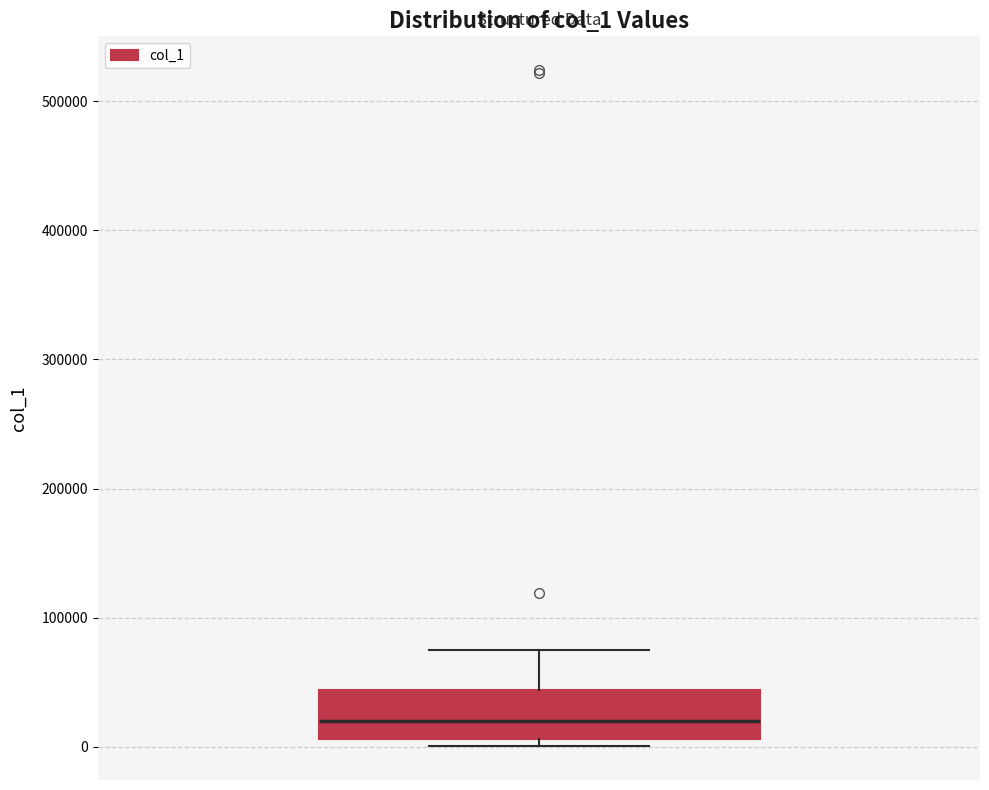

Transcribe this box plot: give where the median line is, the range the box spans, and where the two whiskers end, as read against the y-axis. The values are not printed on the chart, so give them approximately, as read against the axis.

median 20000, box 10000 to 40000, whiskers 0 to 70000